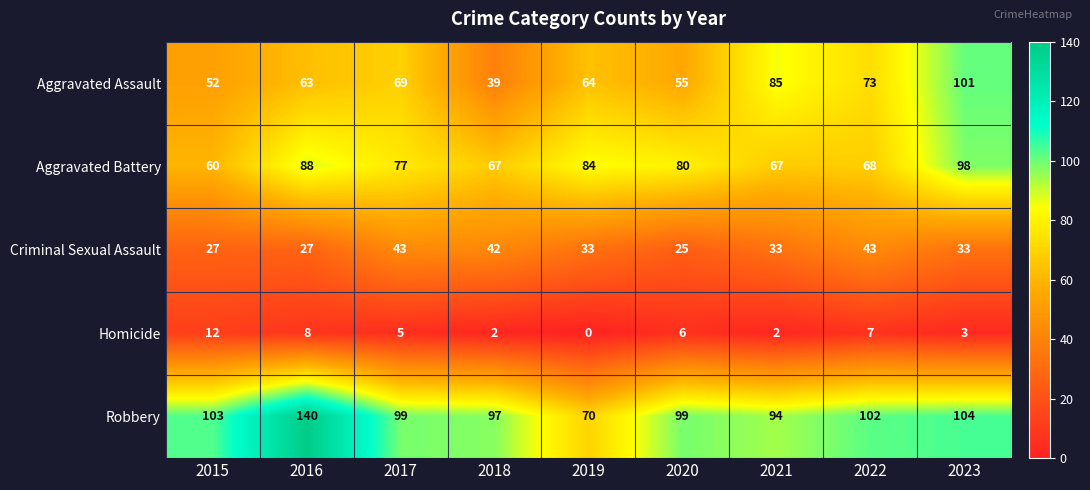

Count the number of data series in this chart.

5